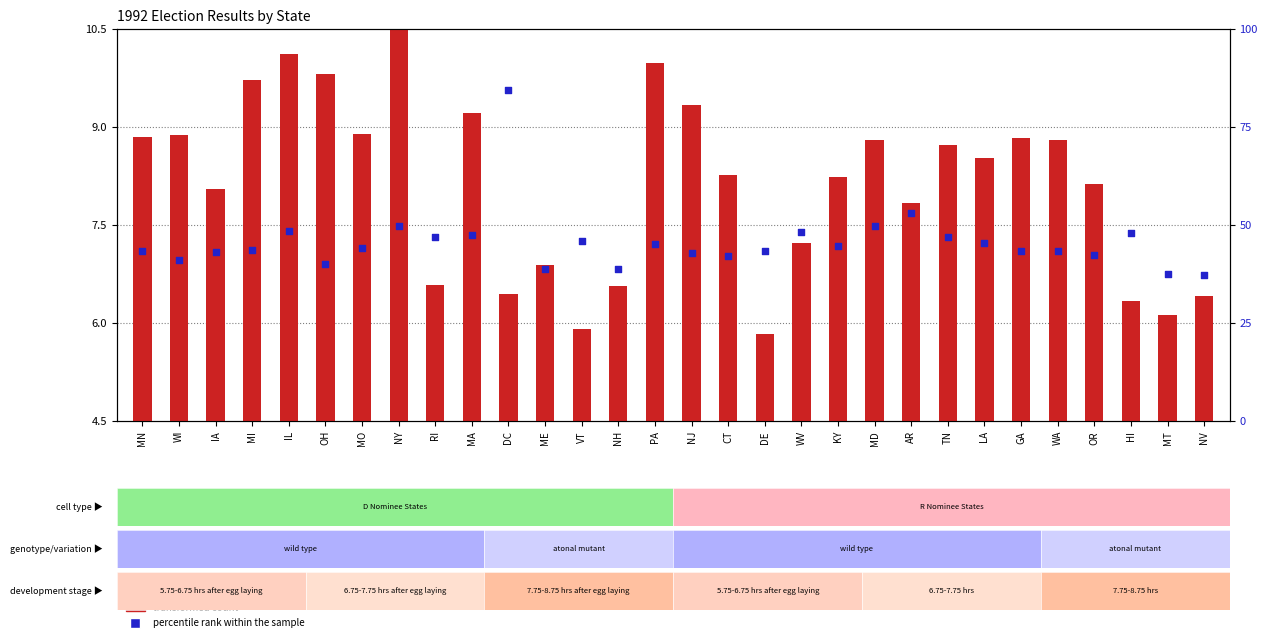

Which series contains the lowest Y value?

transformed count